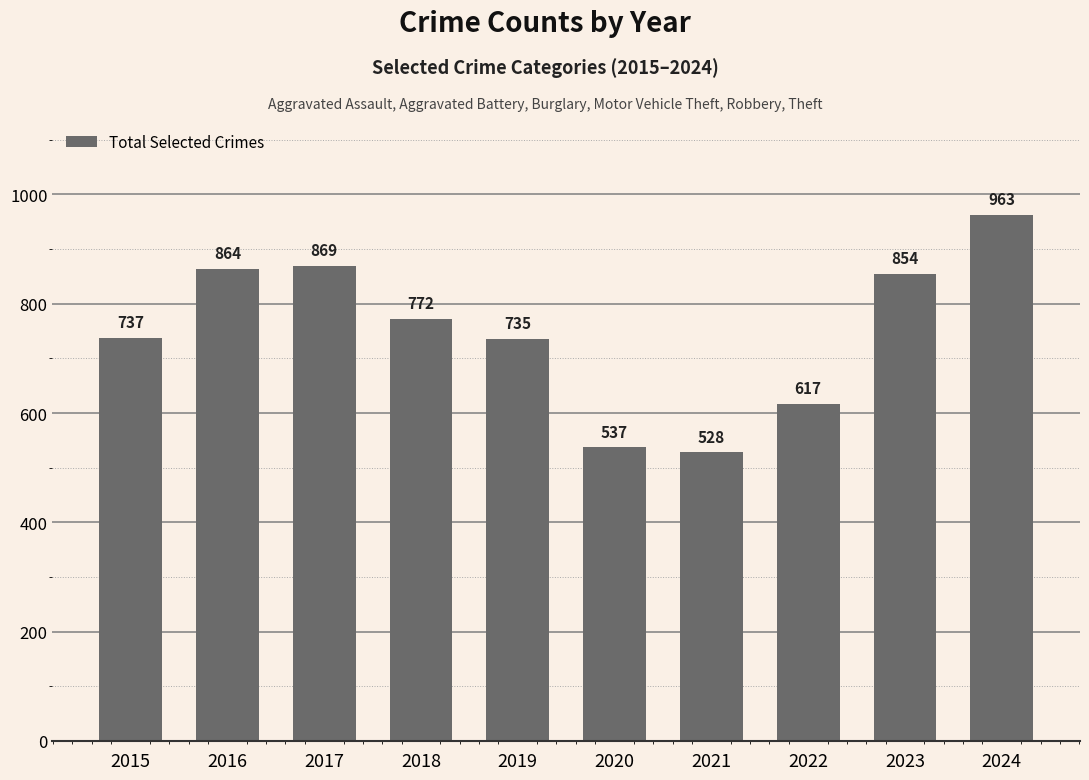

At which category does the chart reach its minimum across all series?

2021